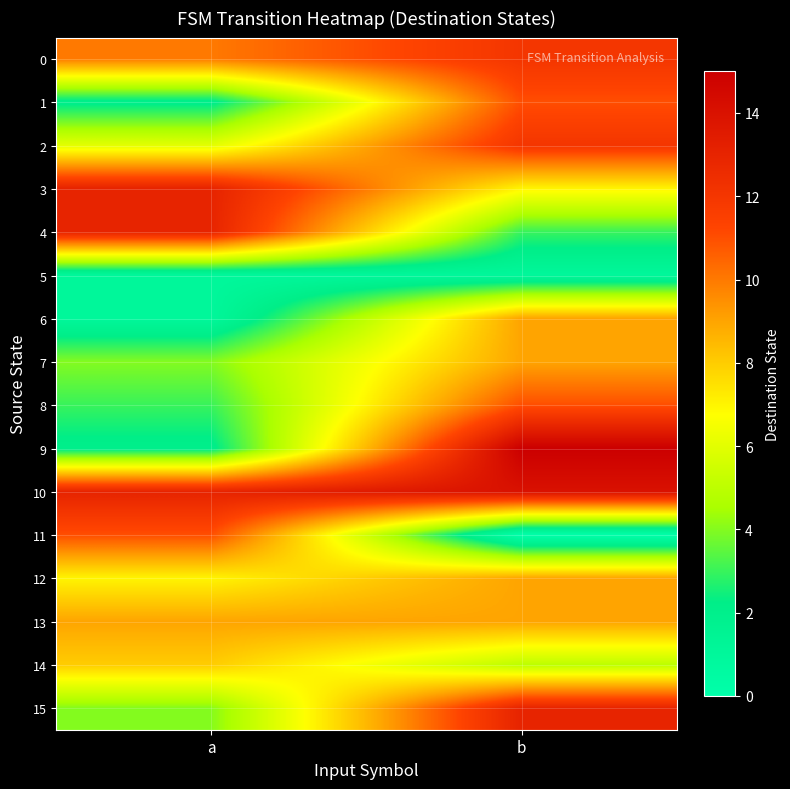

What is the spread (max minus min) of values at b?

15